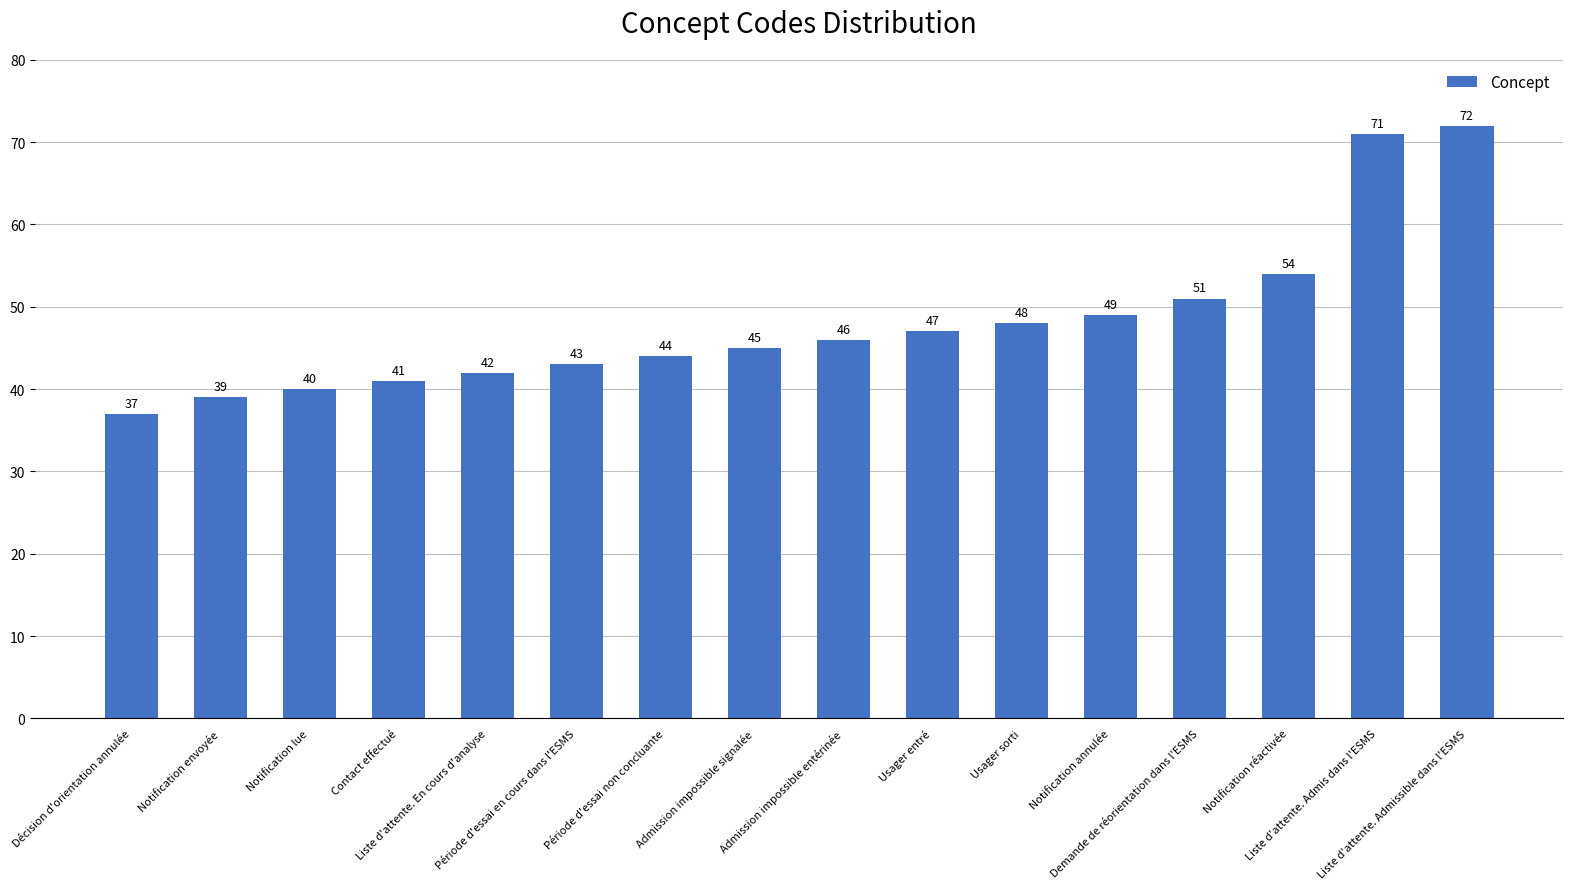

The chart shows a value of 41 at Contact effectué. True or false?

True